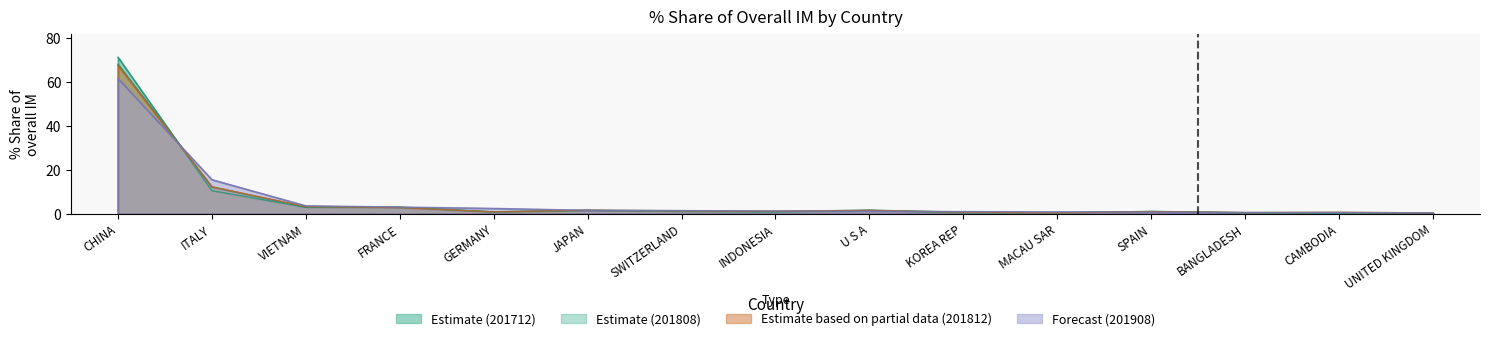

At which category does 201712_% Share of overall IM reach its first local peak?

JAPAN